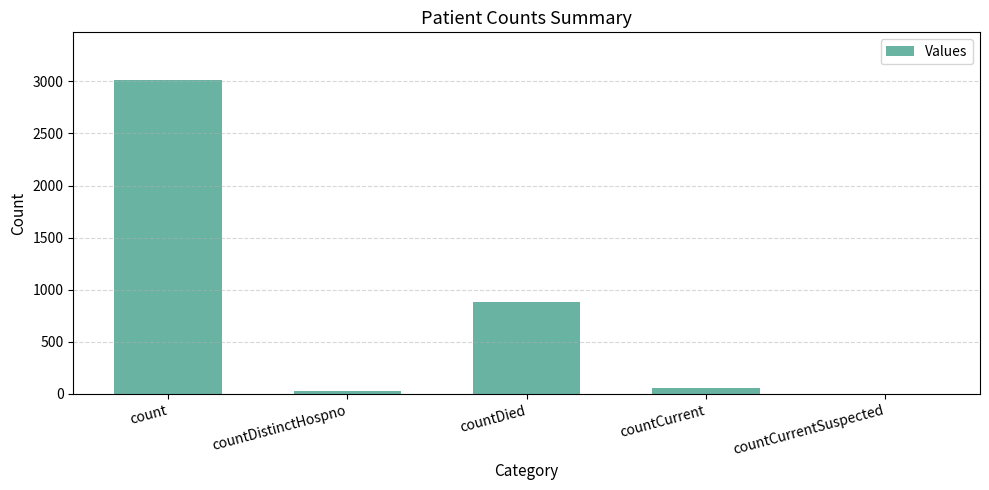

Reading right to left, extract all data points from this chart.

countCurrentSuspected=0	countCurrent=53	countDied=880	countDistinctHospno=32	count=3018